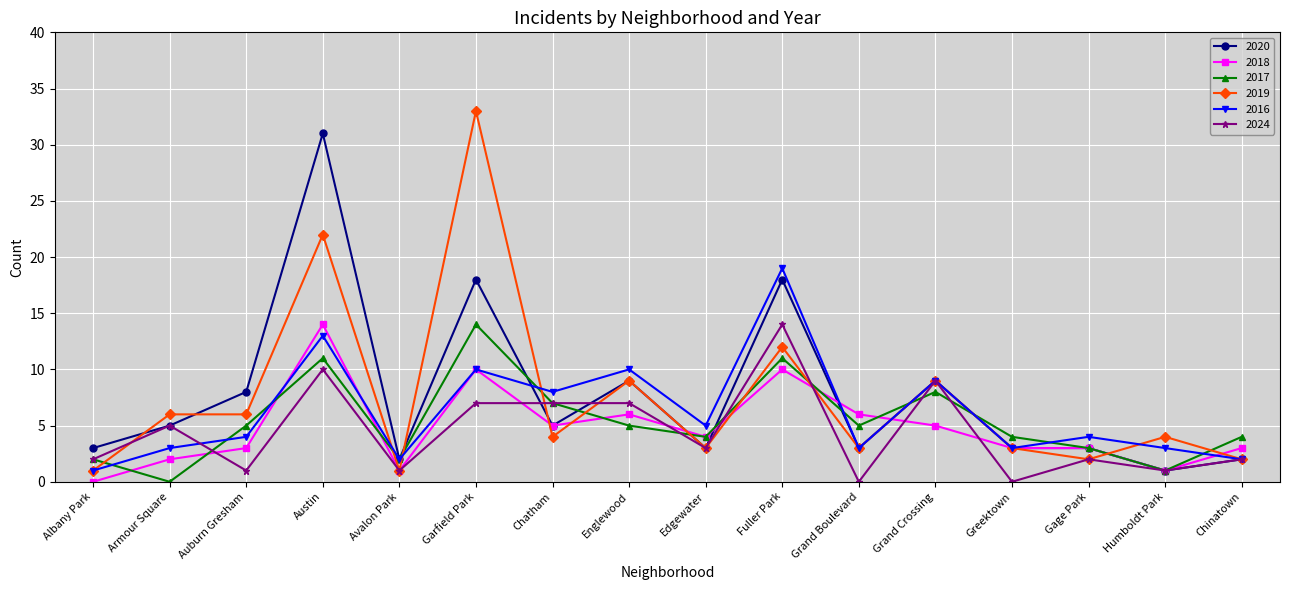

The 2024 series shows 2 at Albany Park. True or false?

True